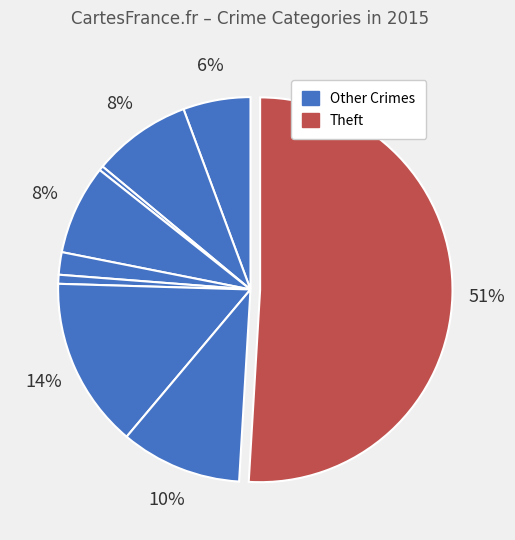

How many slices are in this pie chart?

9